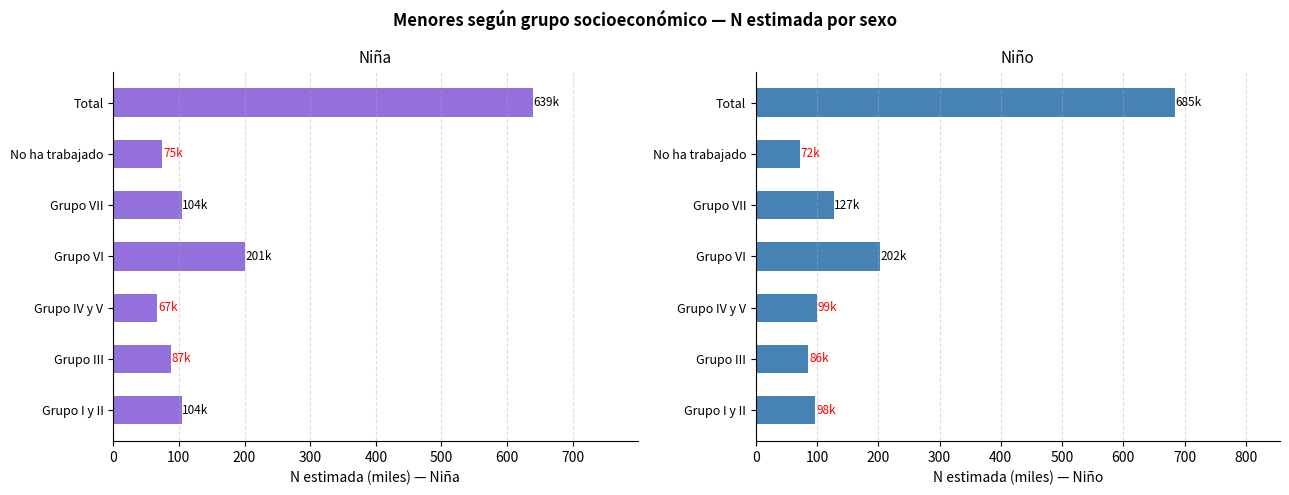

Reading left to right, list all the values displayed in this chart.

Niña N (estimada): 104.4	87.4	67.4	200.7	104.1	74.9	638.9
Niño N (estimada): 97.5	86.0	99.3	202.1	127.3	72.4	684.6